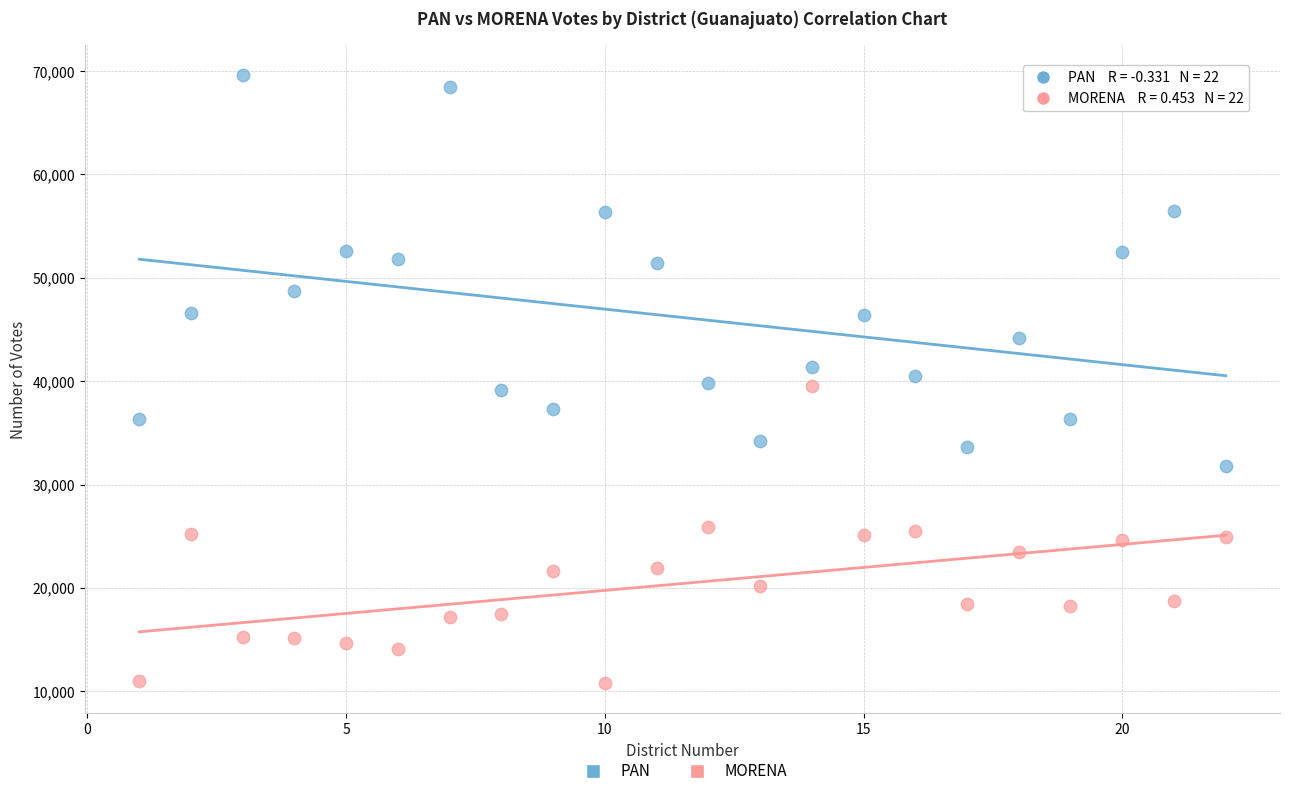

Which series reaches the maximum Y coordinate?

PAN